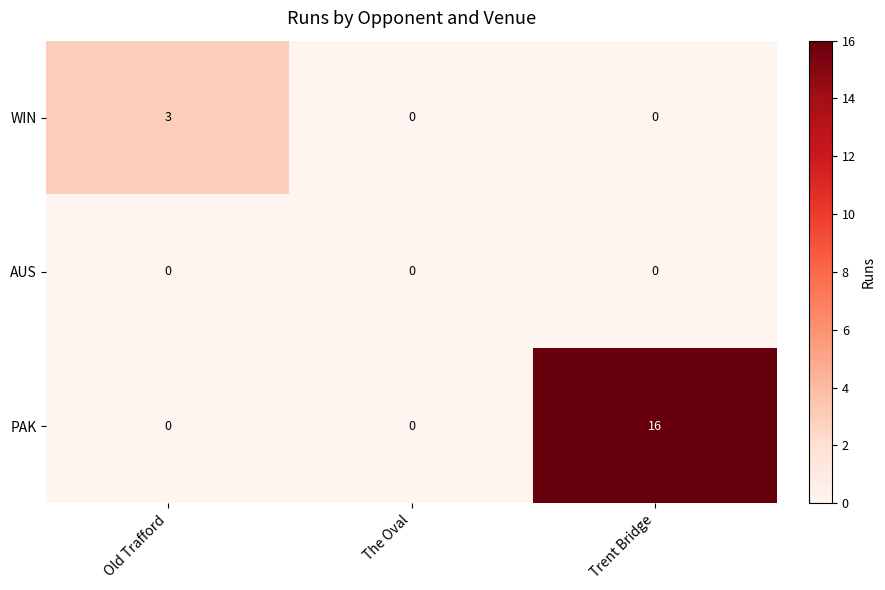

What is the difference between the maximum and minimum values in the PAK series?

16